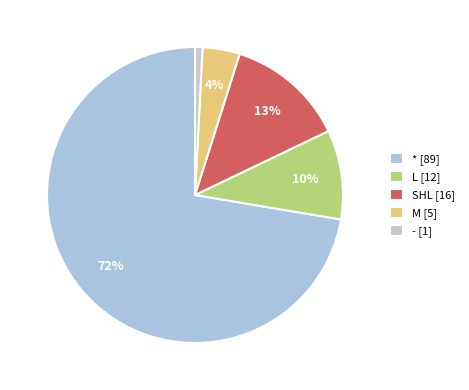

Do SHL [16] and - [1] together represent more than half of the pie?

No